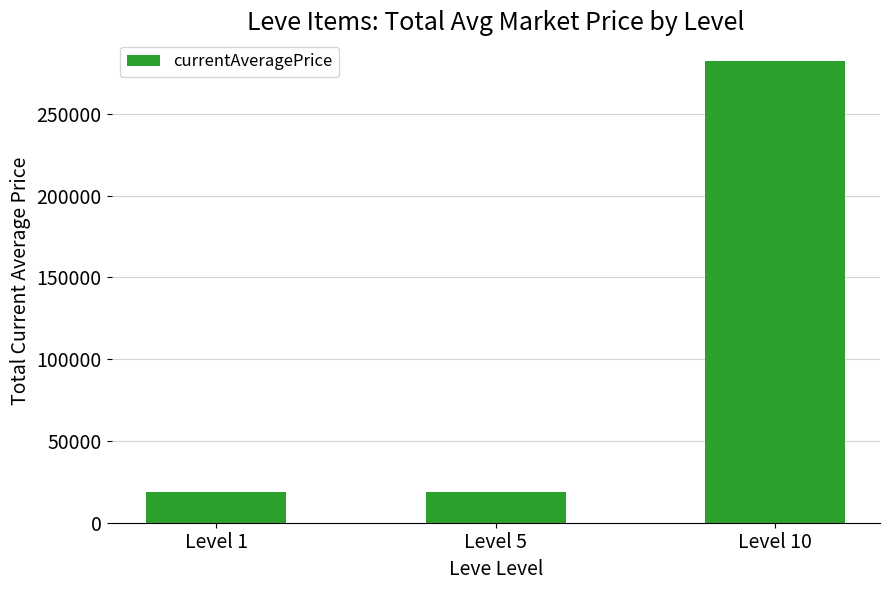

Approximately how many times larger is the value at Level 5 compared to Level 1?

1.0